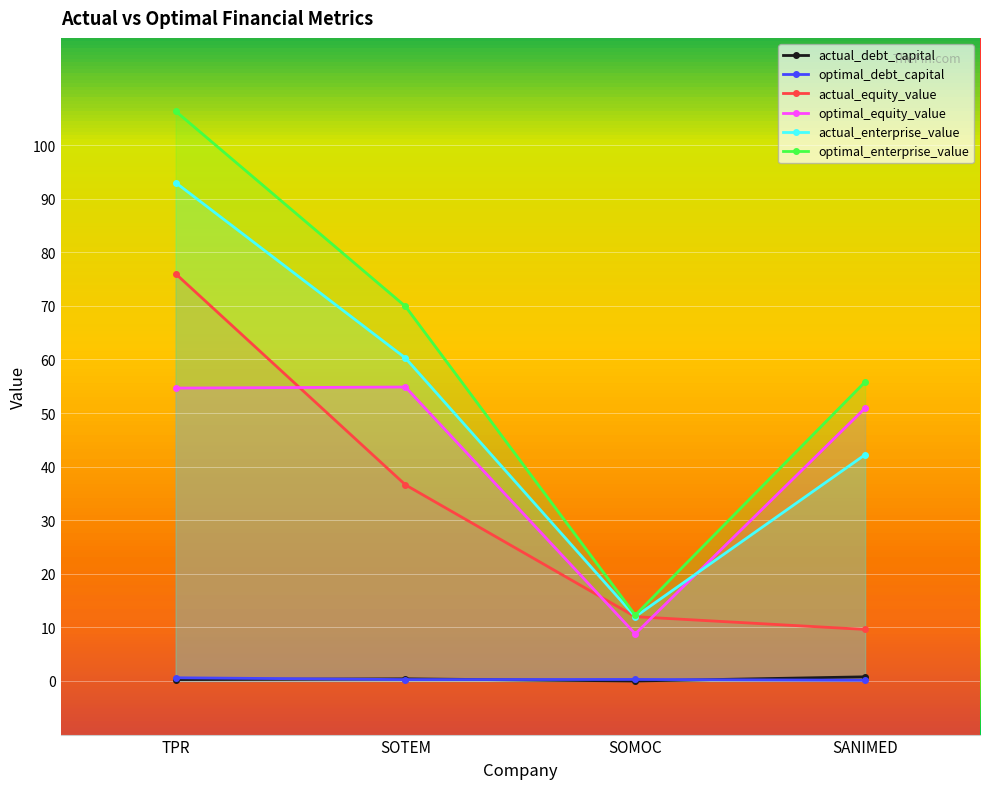

The actual_equity_value series shows 5.7 at SOMOC. True or false?

False